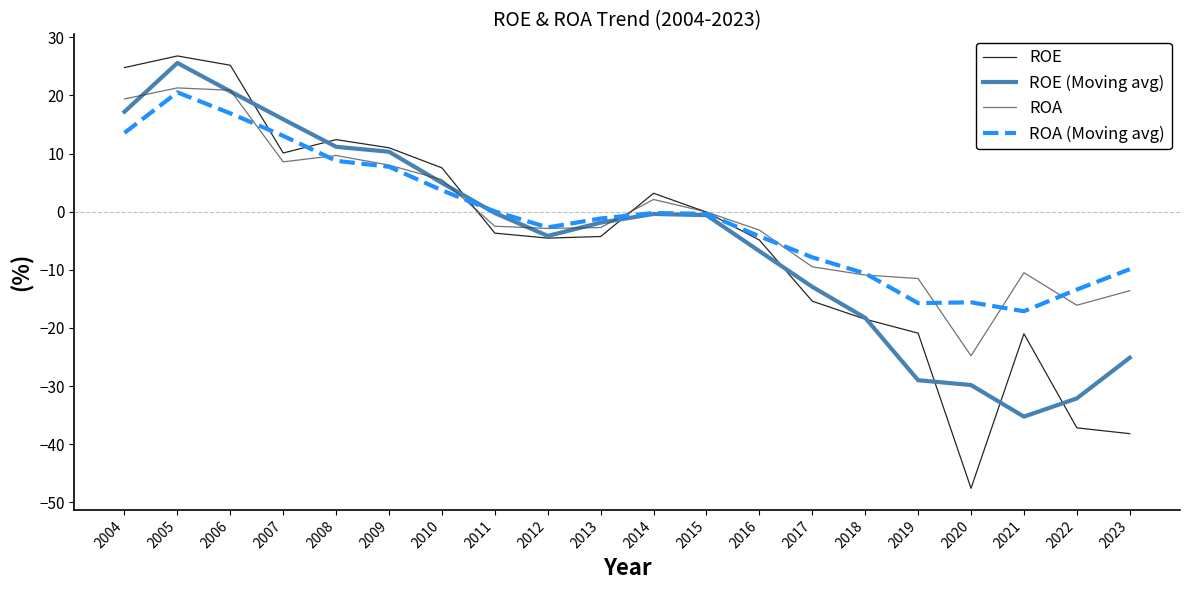

How many interior local valleys does the ROE (Moving avg) series have?

2